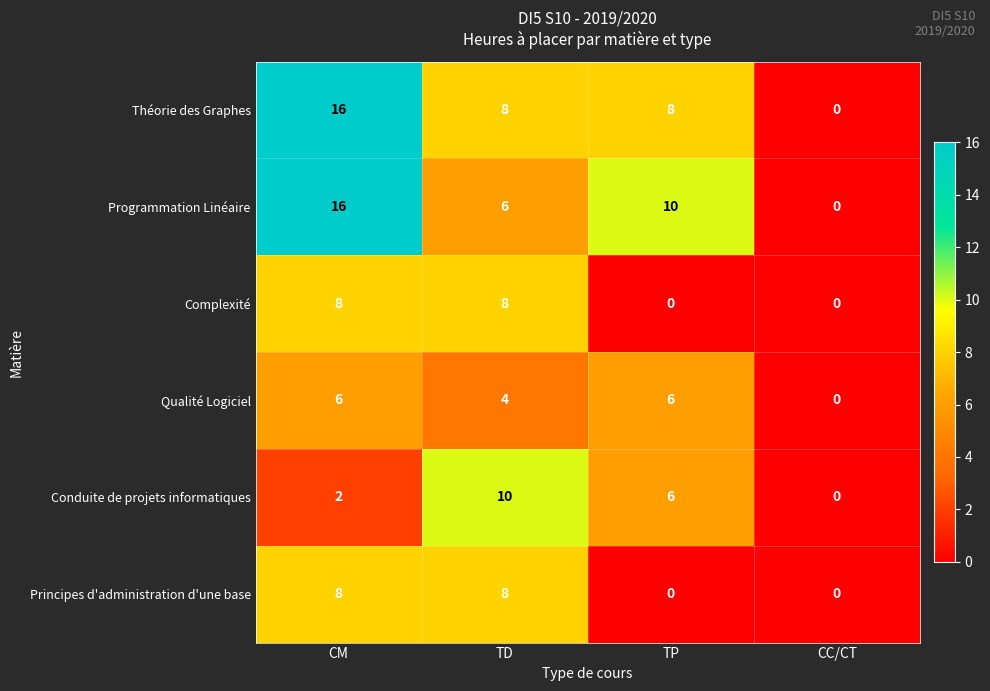

What is the difference between the maximum and minimum values in the Principes d'administration d'une base series?

8